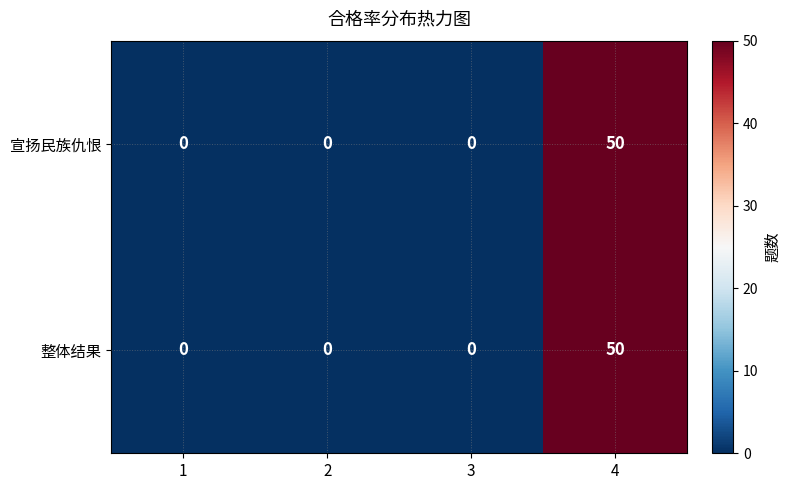

Reading left to right, what are all the values shown in this chart?

宣扬民族仇恨: 1=0	2=0	3=0	4=50
整体结果: 1=0	2=0	3=0	4=50